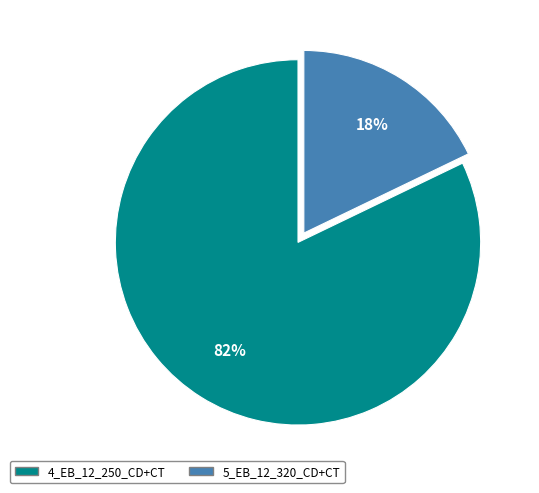

To the nearest percent, what is the average slice percentage?

50%